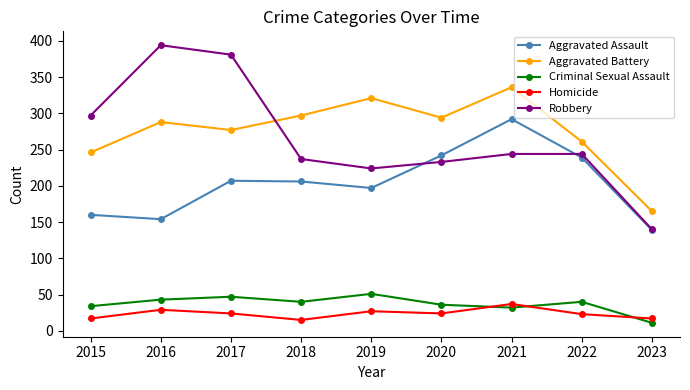

In Criminal Sexual Assault, how many points are lower than both neighbors (excluding endpoints)?

2